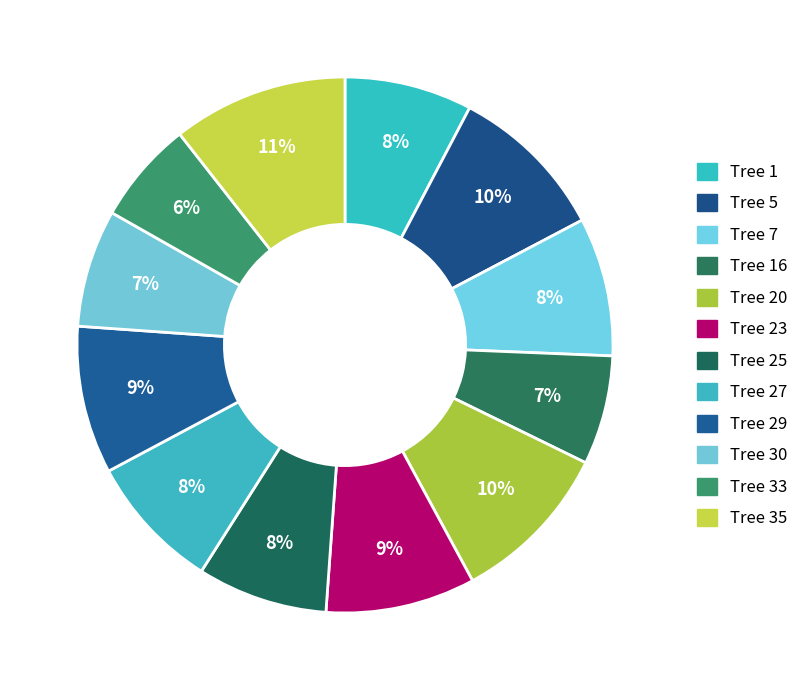

How many segments does this pie chart have?

12